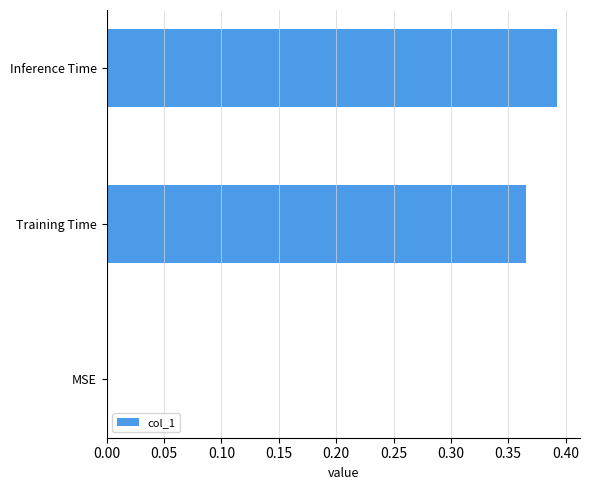

Which has a higher value, Training Time or MSE?

Training Time